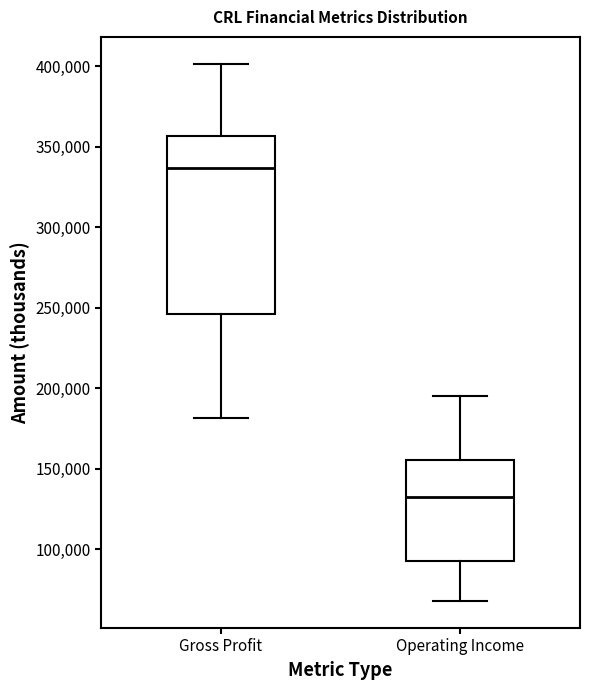

Which box's median line is the lowest?

Operating Income